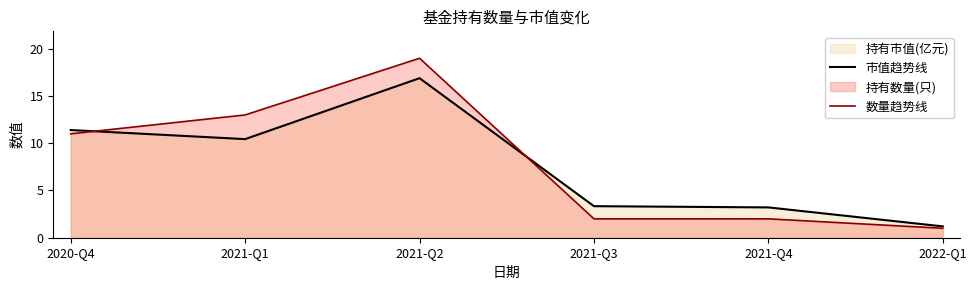

Where is 市值趋势线 nearest to the value 9?

2021-Q1